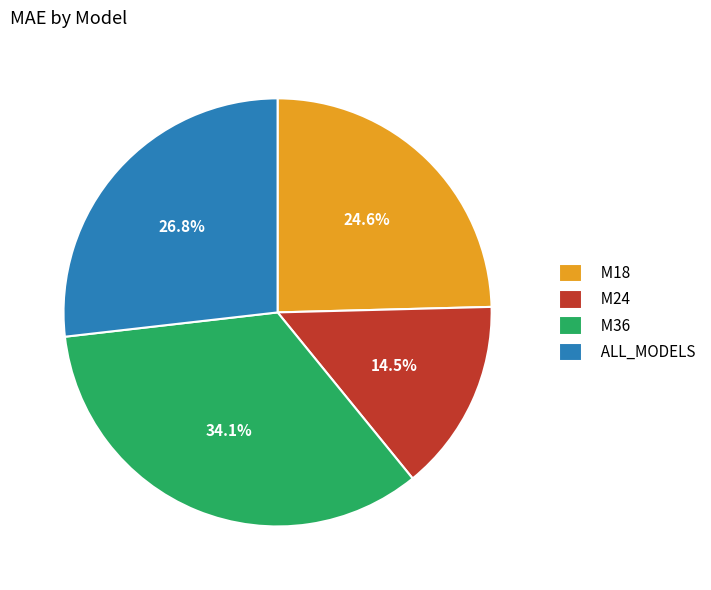

To the nearest percent, what is the combined percentage of M18 and M36?

59%